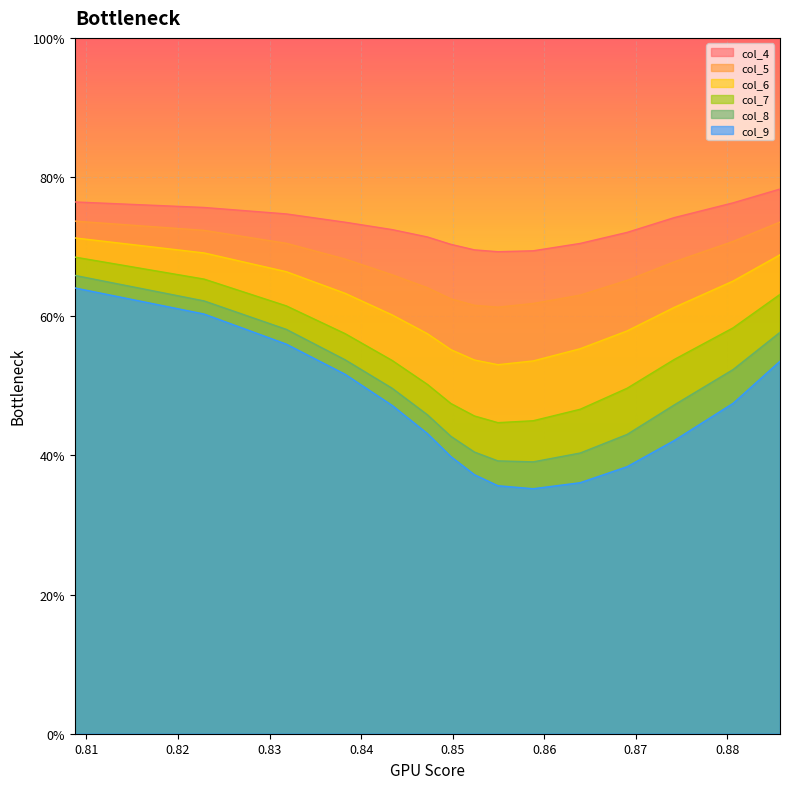

What are all the series names shown in the legend?

col_4, col_5, col_6, col_7, col_8, col_9